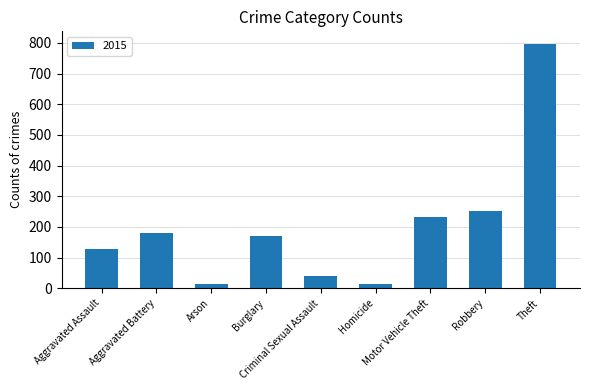

What is the average value?

203